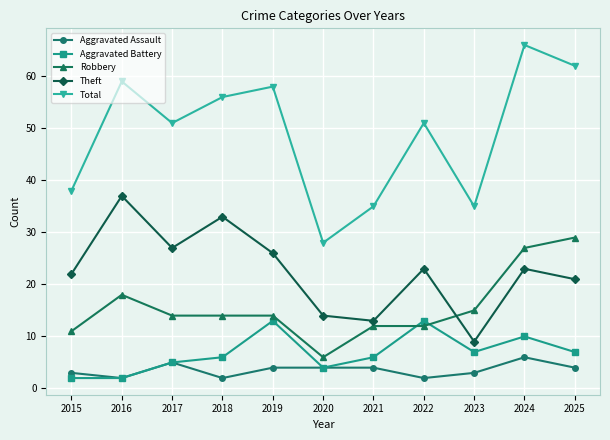

What is the total value across all series at 2022?

101